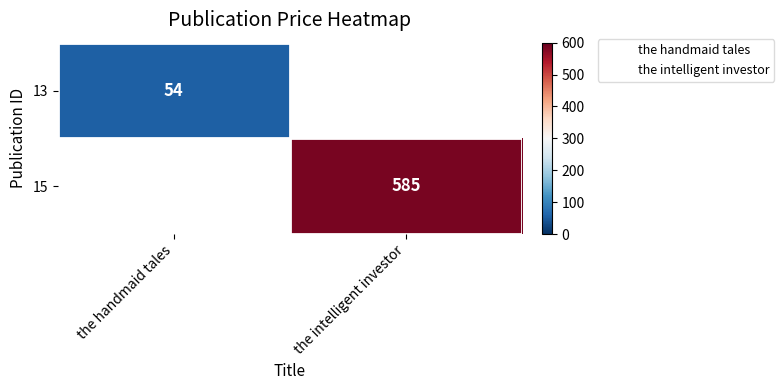

Which category has the highest value across all series?

the intelligent investor